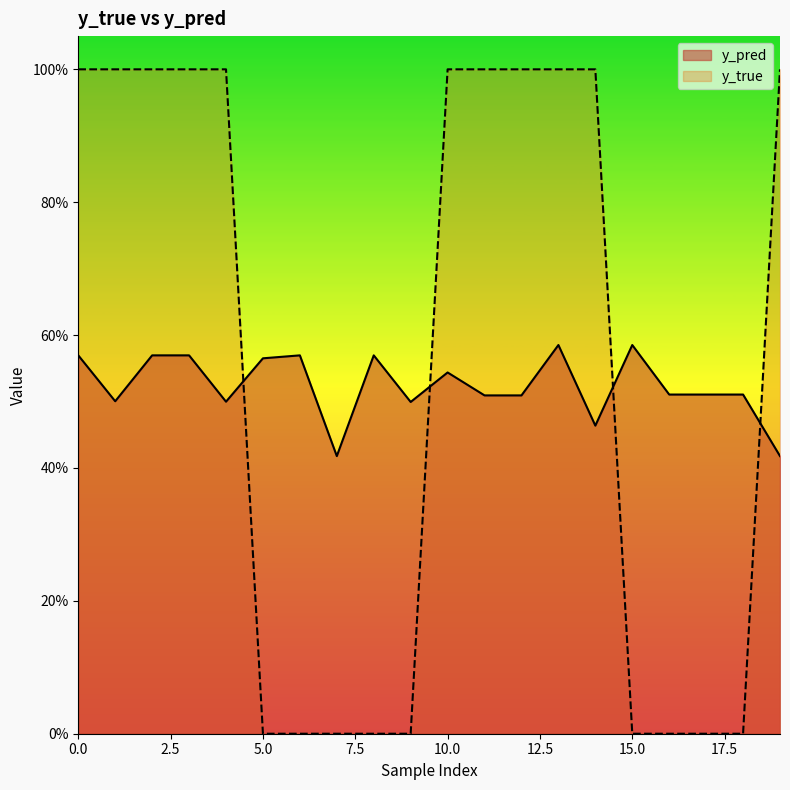

Reading left to right, list all the values displayed in this chart.

y_pred: 0=0.6	1=0.5	2=0.6	3=0.6	4=0.5	5=0.6	6=0.6	7=0.4	8=0.6	9=0.5	10=0.5	11=0.5	12=0.5	13=0.6	14=0.5	15=0.6	16=0.5	17=0.5	18=0.5	19=0.4
y_true: 0=1.0	1=1.0	2=1.0	3=1.0	4=1.0	5=0.0	6=0.0	7=0.0	8=0.0	9=0.0	10=1.0	11=1.0	12=1.0	13=1.0	14=1.0	15=0.0	16=0.0	17=0.0	18=0.0	19=1.0